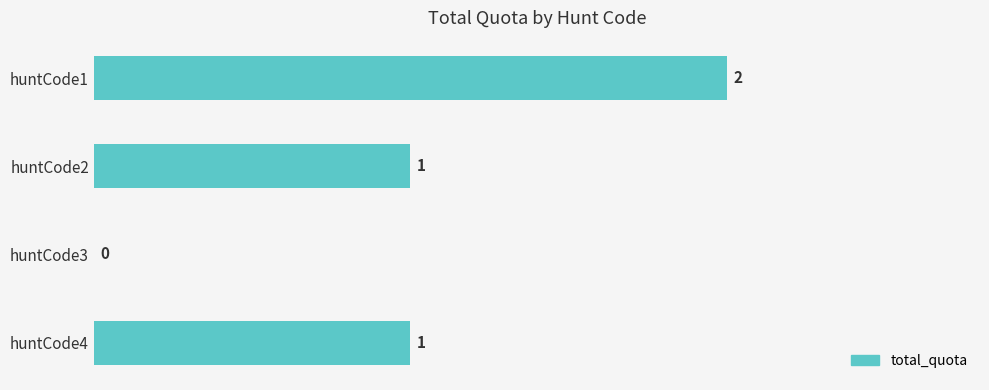

Between huntCode4 and huntCode3, which is larger?

huntCode4